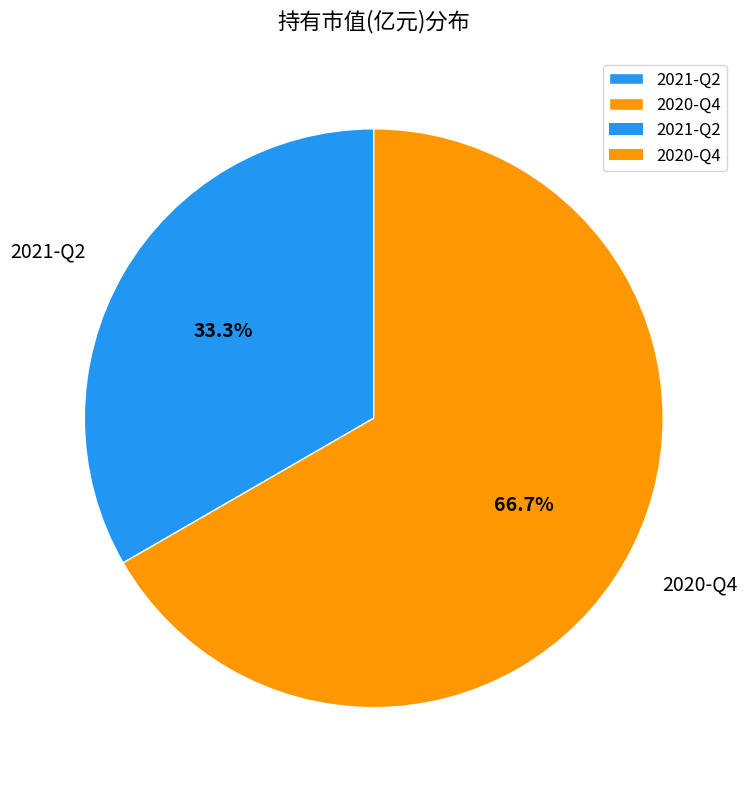

True or false: 2020-Q4 accounts for 67% of the total.

True